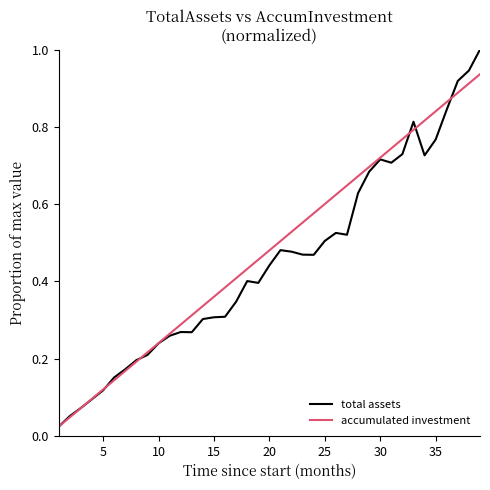

What is the maximum value for total assets?

1.0